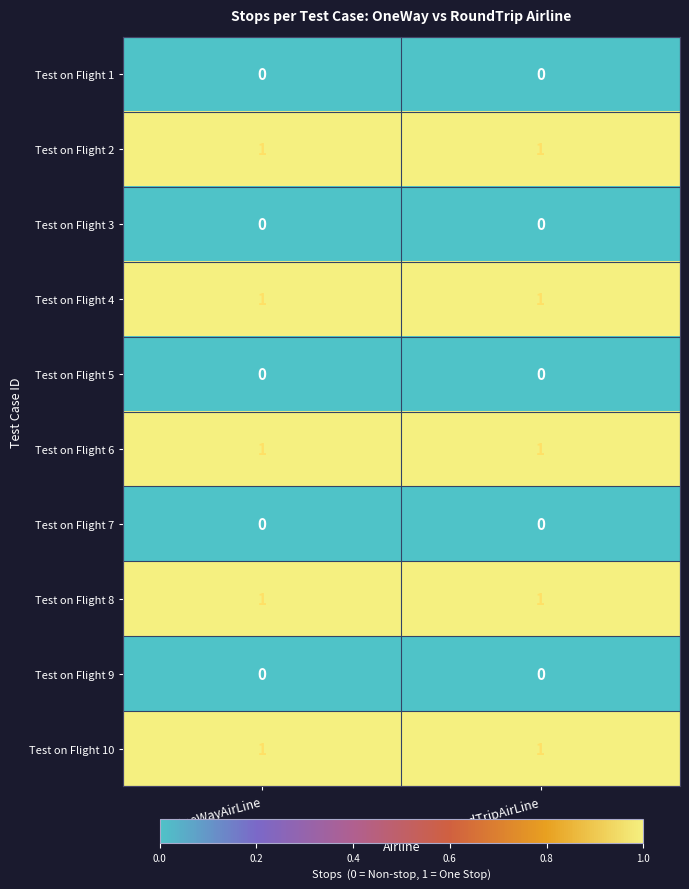

The value of Test on Flight 6 at OneWayAirLine is 1. True or false?

True